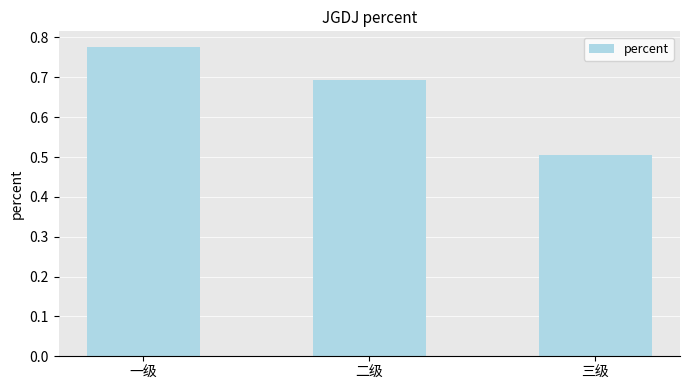

Count the values in the range 0 to 1.

3